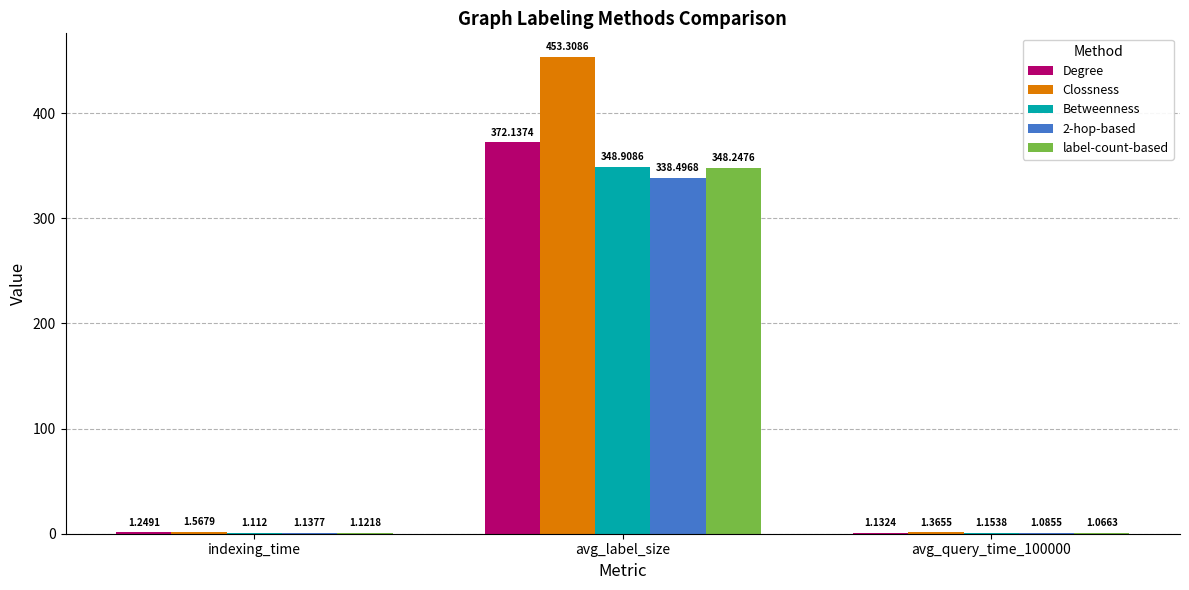

Between avg_label_size and avg_query_time_100000, which series saw the biggest shift?

Clossness